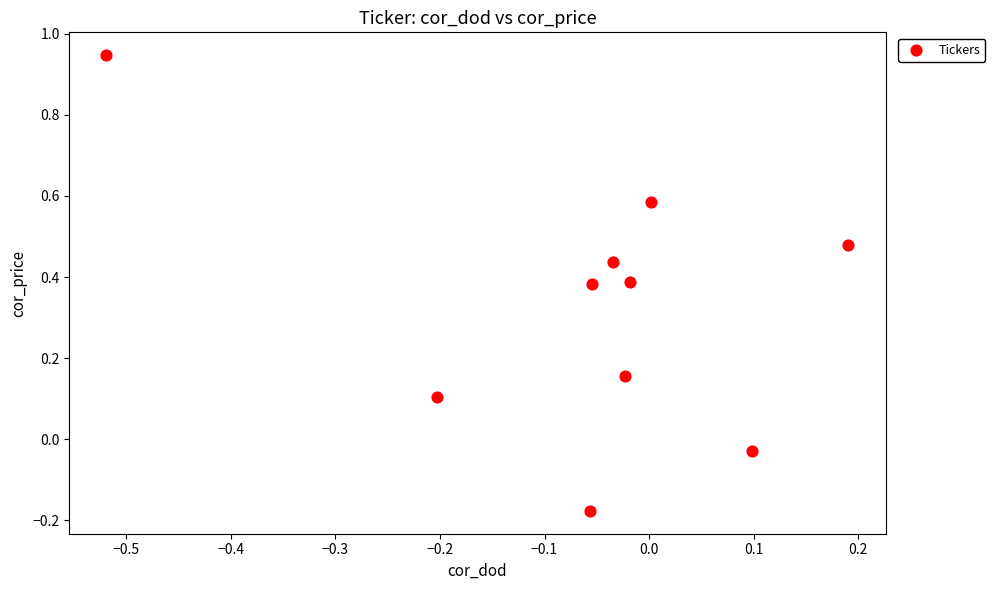

What is the range of X values (max minus min)?

0.7